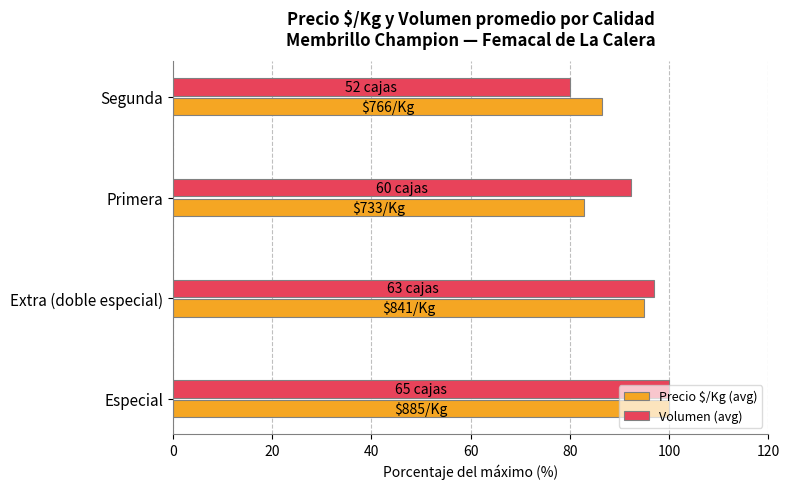

True or false: Precio $/Kg (avg) has a value of 158.1 at Extra (doble especial).

False